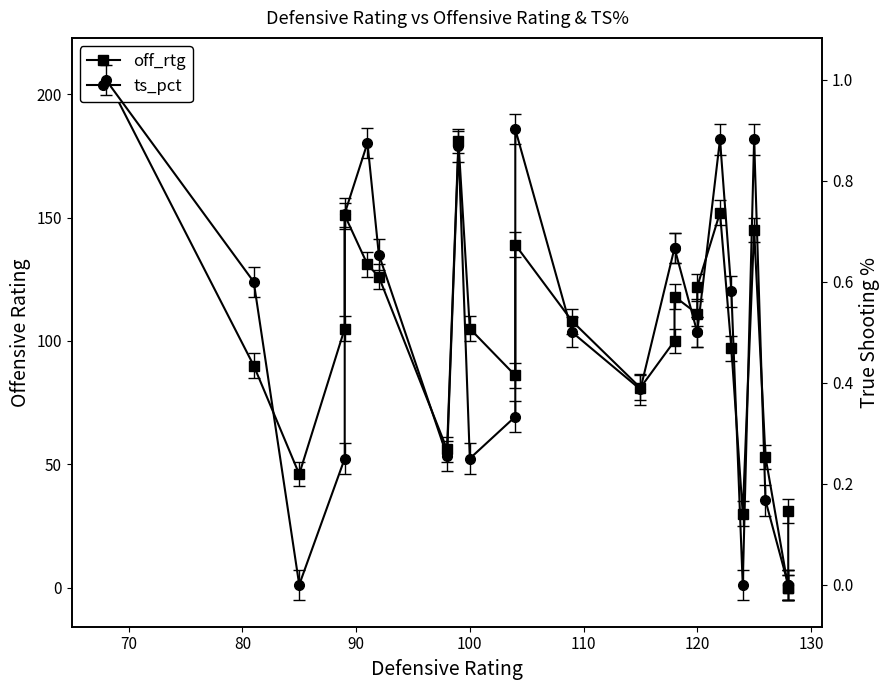

What are all the series names shown in the legend?

off_rtg, ts_pct